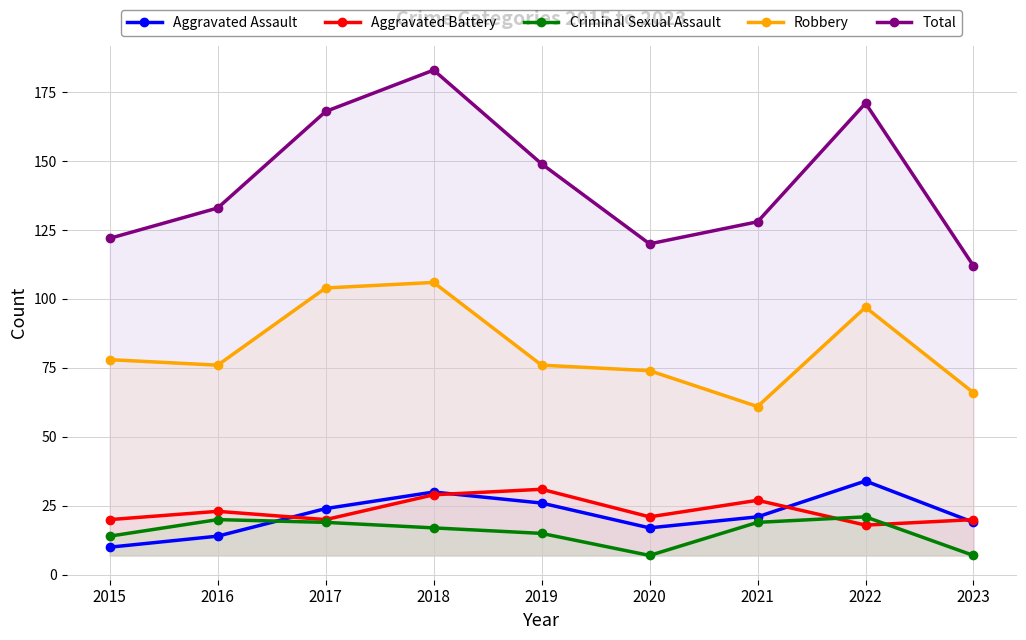

Which label corresponds to the smallest value in the chart?

2020